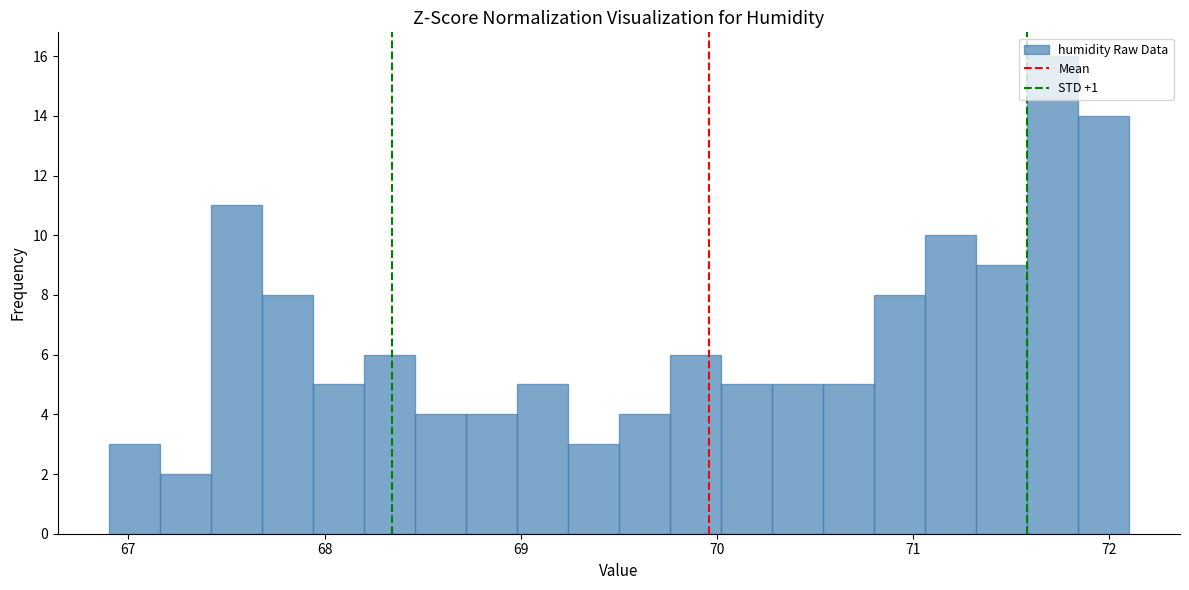

Read against the x-axis, roughly where is the centre of the tallest bar?

71.7